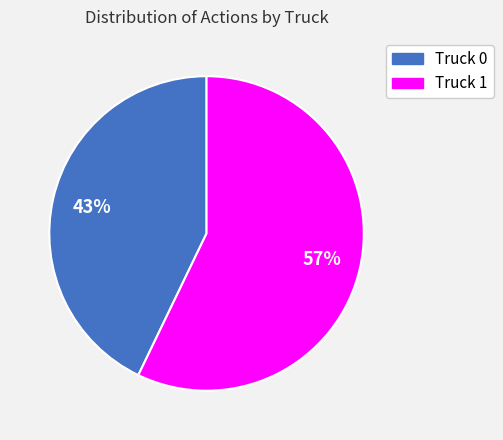

Rank the categories by value from lowest to highest.

Truck 0, Truck 1